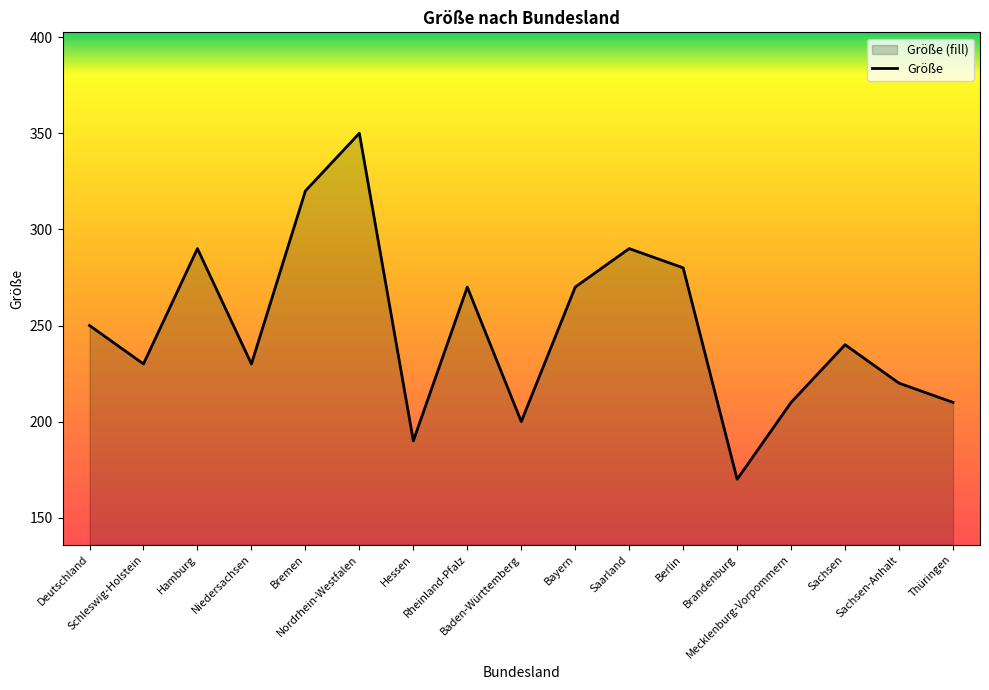

What is the label of the 9th point from the left?

Baden-Württemberg